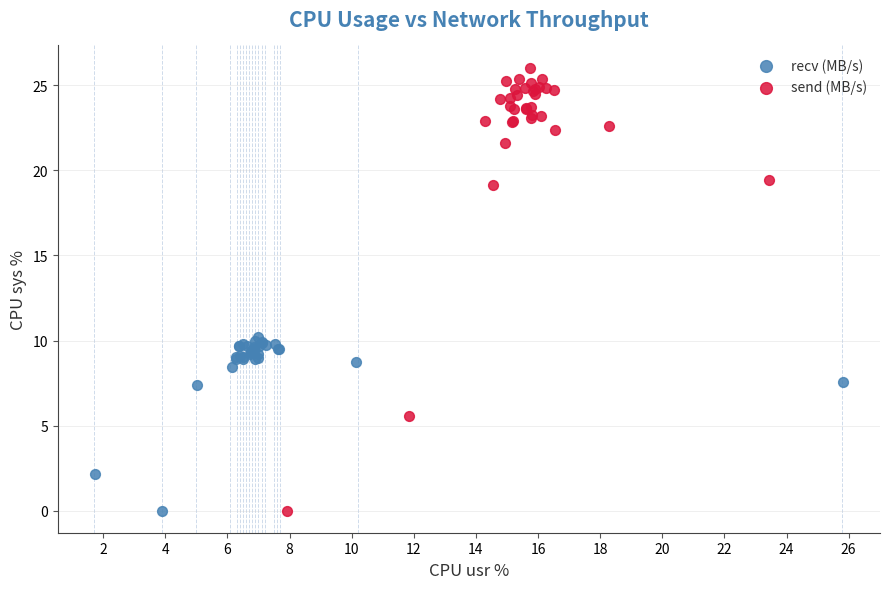

Which series contains the highest Y value?

send (MB/s)